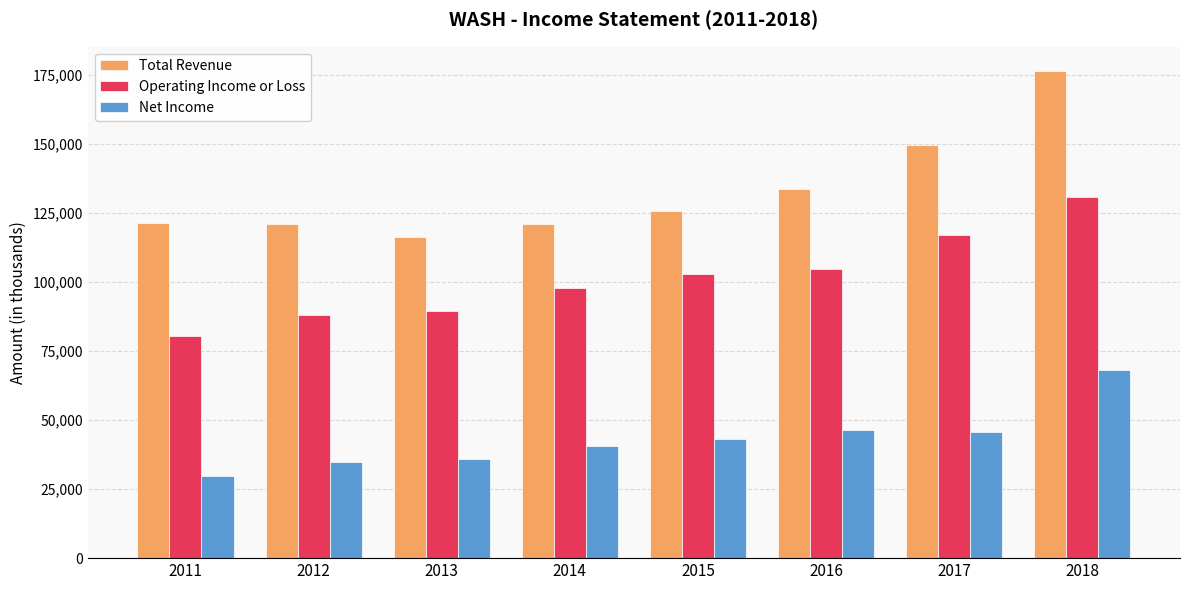

At which label does Operating Income or Loss reach its minimum?

2011